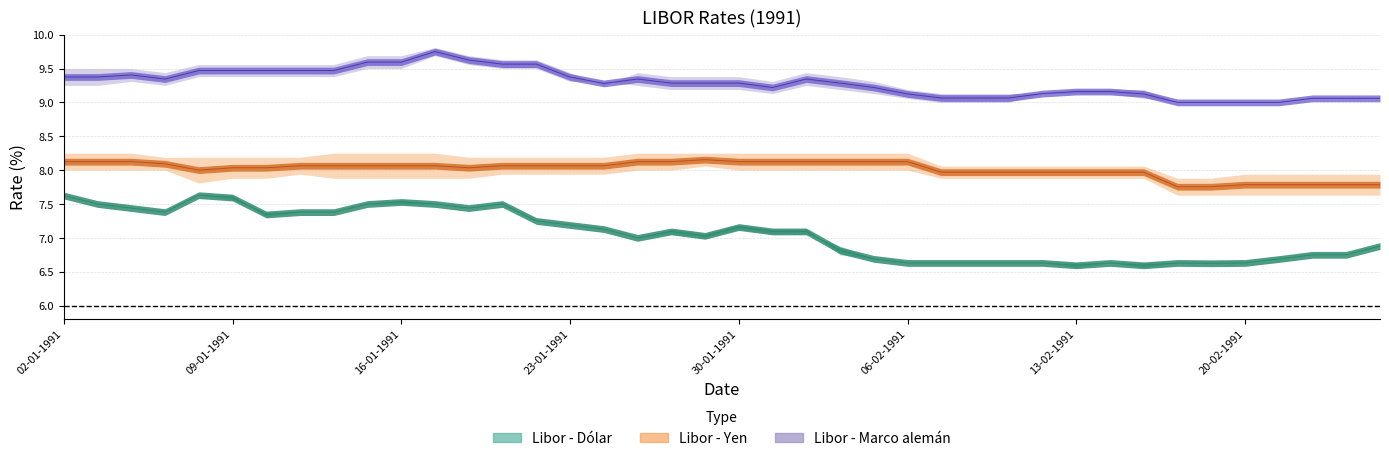

True or false: Libor - Dólar (mid) and Libor - Yen (mid) cross at least once.

False